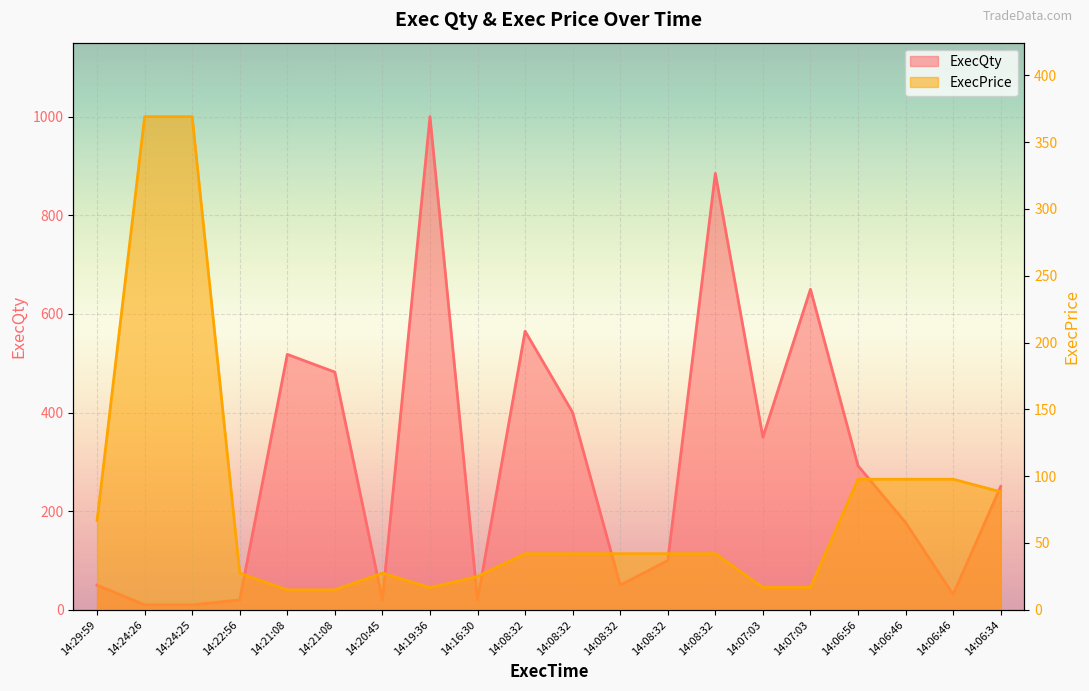

What are all the series names shown in the legend?

ExecQty, ExecPrice